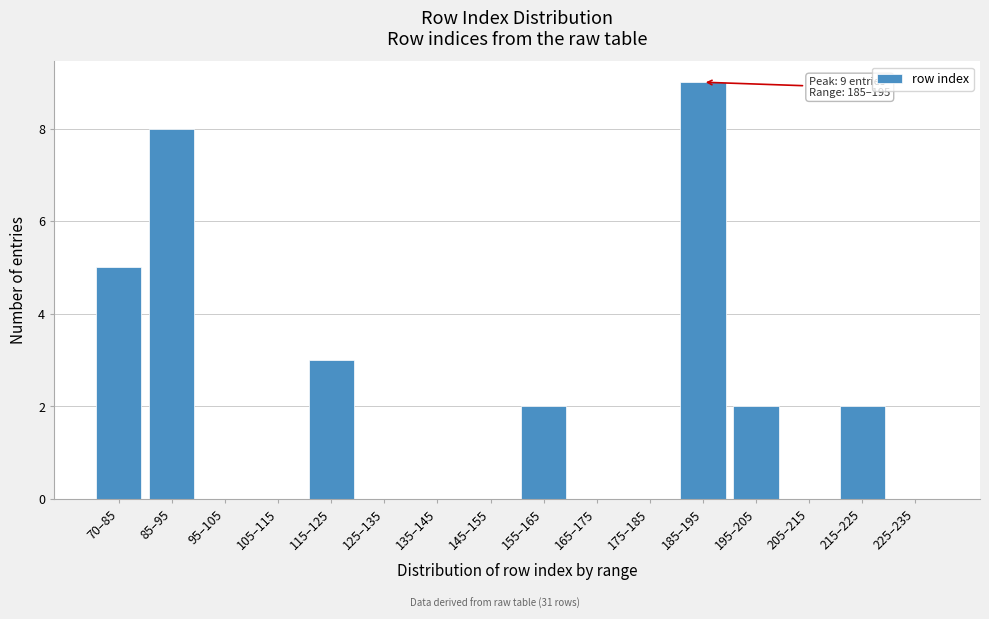

Reading left to right, transcribe all the data shown in this chart.

70–85=5	85–95=8	95–105=0	105–115=0	115–125=3	125–135=0	135–145=0	145–155=0	155–165=2	165–175=0	175–185=0	185–195=9	195–205=2	205–215=0	215–225=2	225–235=0